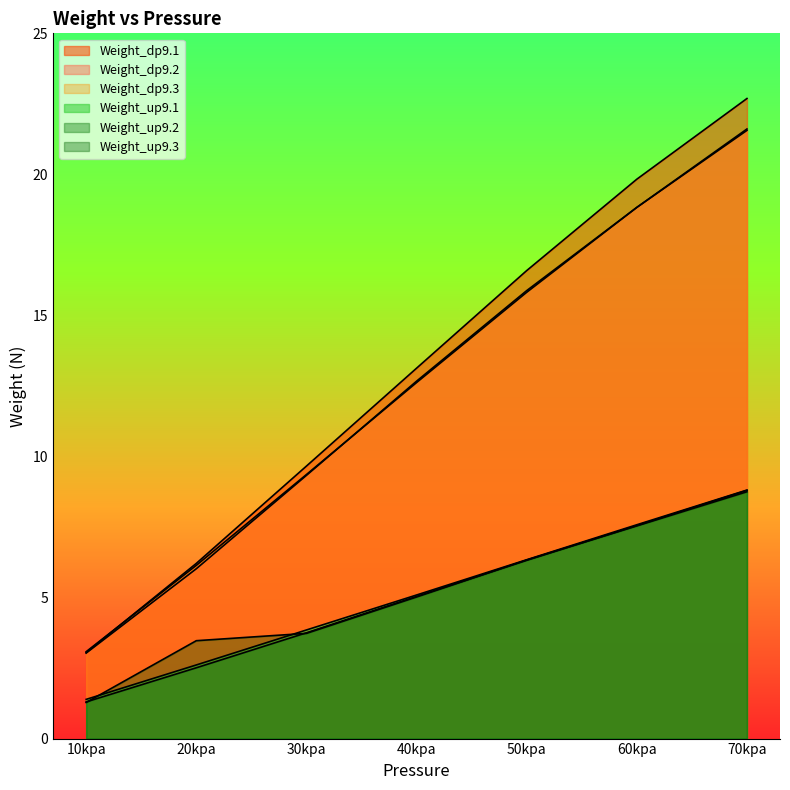

What value does the Weight_up9.2 series have at 70kpa?

8.8